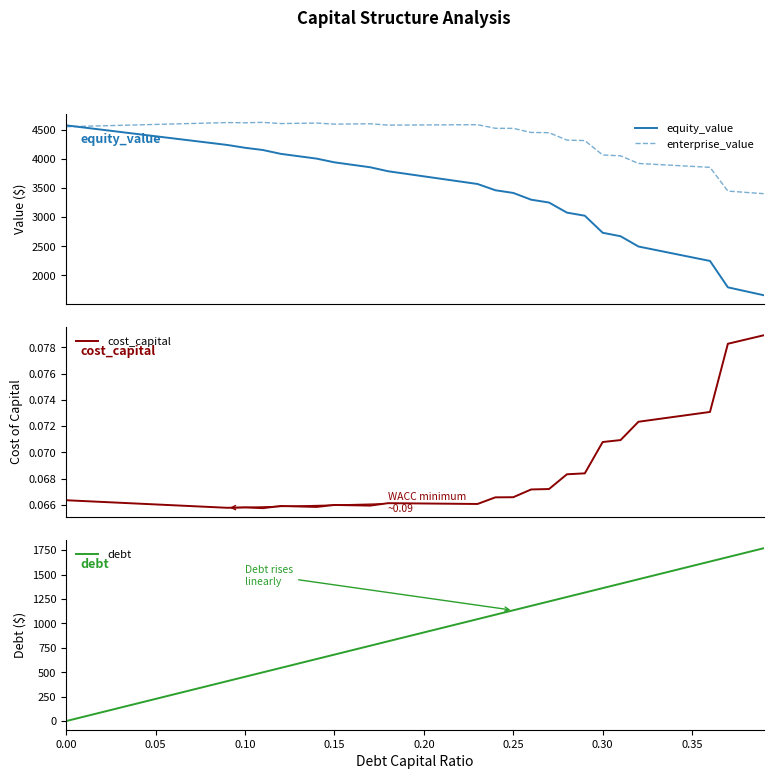

What is the lowest value of the equity_value series?

1657.5